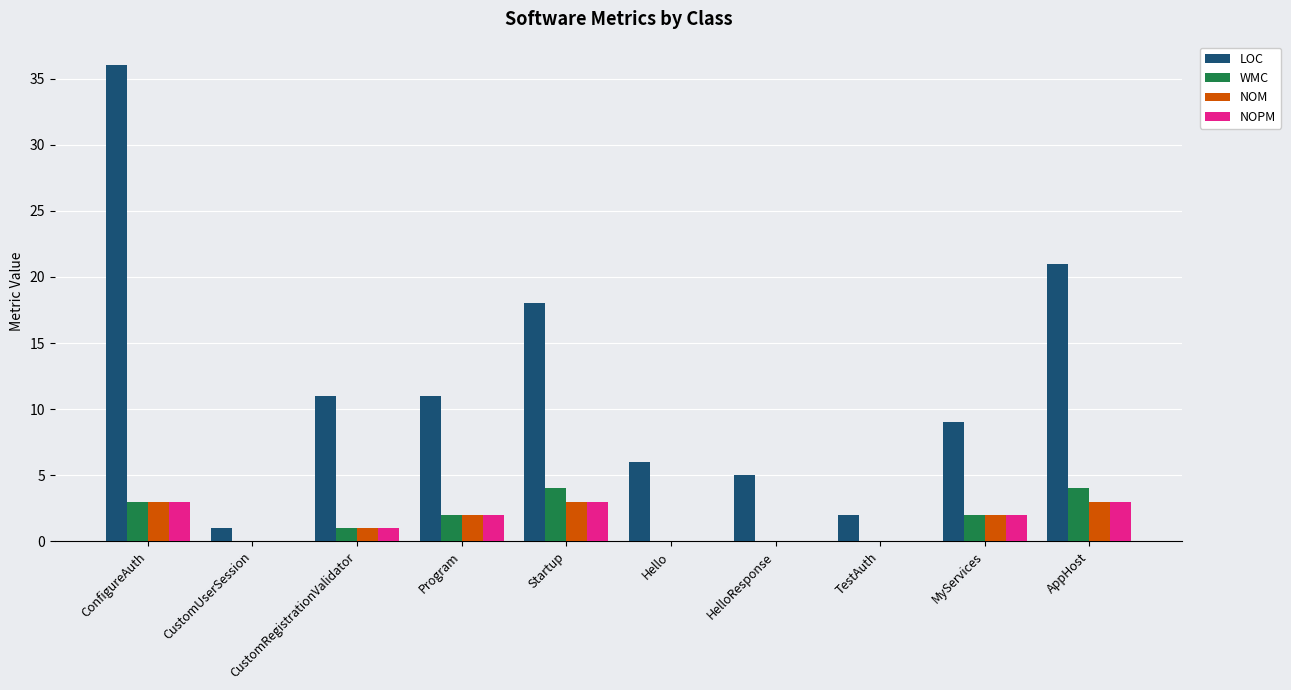

Which series has the largest total across all categories?

LOC